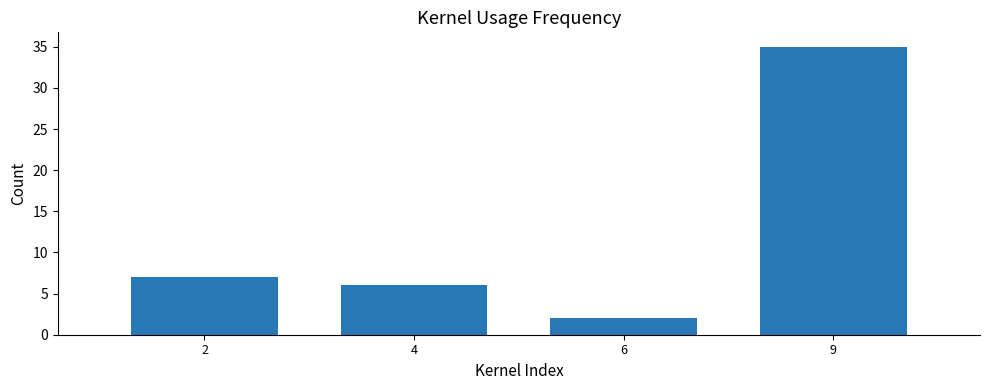

Reading left to right, list all the values displayed in this chart.

7	6	2	35